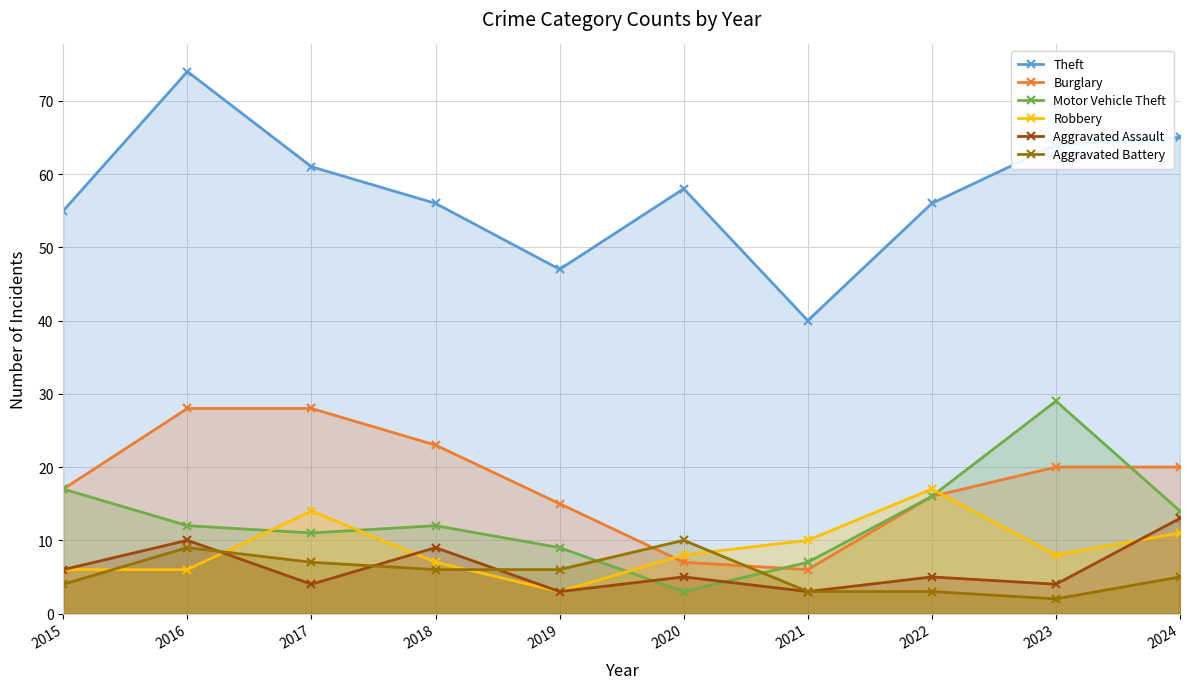

Reading left to right, what are all the values shown in this chart?

Theft: 2015=55	2016=74	2017=61	2018=56	2019=47	2020=58	2021=40	2022=56	2023=64	2024=65
Burglary: 2015=17	2016=28	2017=28	2018=23	2019=15	2020=7	2021=6	2022=16	2023=20	2024=20
Motor Vehicle Theft: 2015=17	2016=12	2017=11	2018=12	2019=9	2020=3	2021=7	2022=16	2023=29	2024=14
Robbery: 2015=6	2016=6	2017=14	2018=7	2019=3	2020=8	2021=10	2022=17	2023=8	2024=11
Aggravated Assault: 2015=6	2016=10	2017=4	2018=9	2019=3	2020=5	2021=3	2022=5	2023=4	2024=13
Aggravated Battery: 2015=4	2016=9	2017=7	2018=6	2019=6	2020=10	2021=3	2022=3	2023=2	2024=5